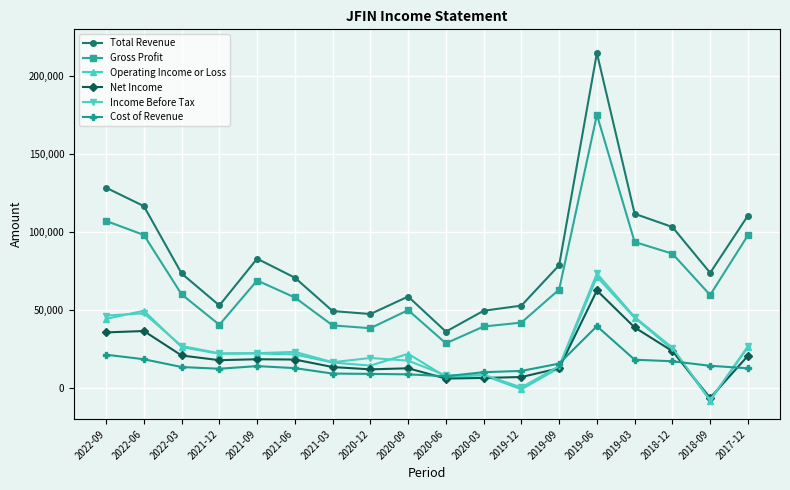

Is the value of Income Before Tax at 2019-09 greater than the value of Total Revenue at 2018-09?

No